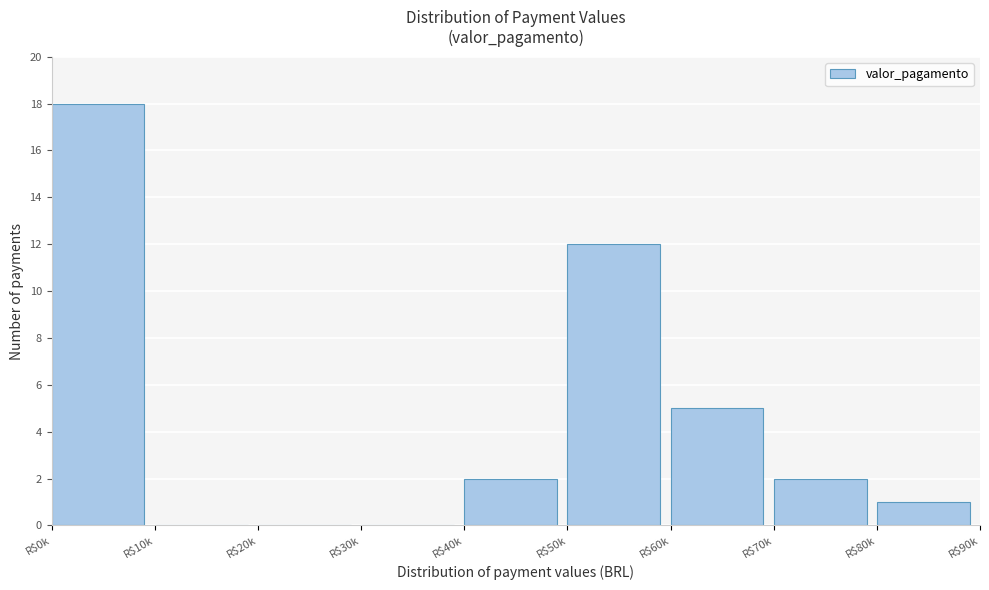

The chart shows a value of 0 at R$20k. True or false?

True